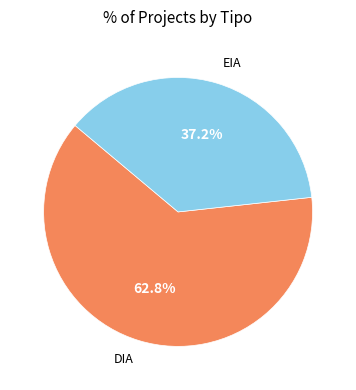

What is the total percentage of EIA and DIA?

100.0%